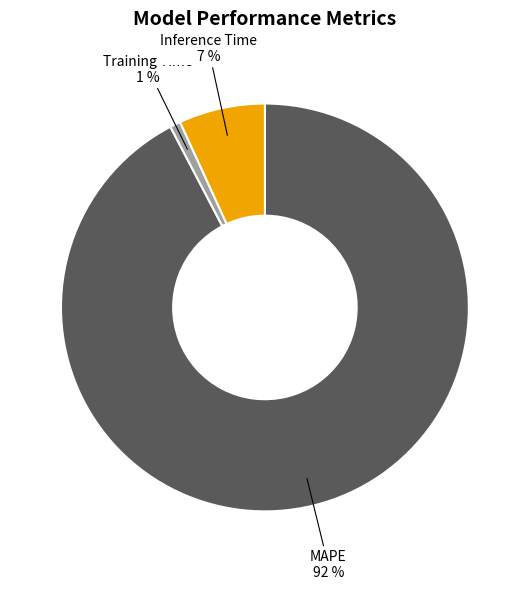

Does any single category account for the majority?

Yes